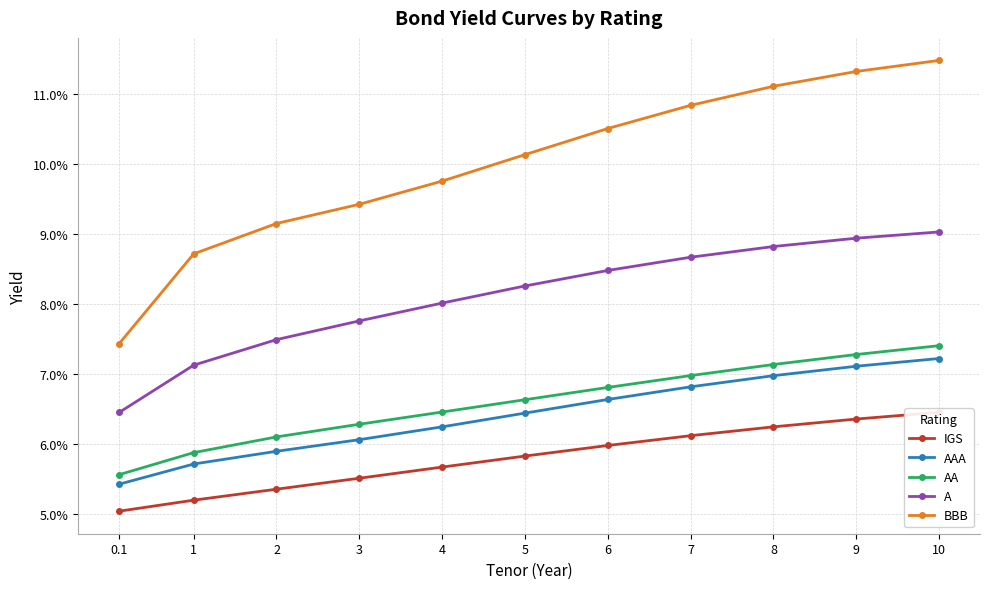

Reading left to right, extract all data points from this chart.

IGS: 0.1=0.1	1=0.1	2=0.1	3=0.1	4=0.1	5=0.1	6=0.1	7=0.1	8=0.1	9=0.1	10=0.1
AAA: 0.1=0.1	1=0.1	2=0.1	3=0.1	4=0.1	5=0.1	6=0.1	7=0.1	8=0.1	9=0.1	10=0.1
AA: 0.1=0.1	1=0.1	2=0.1	3=0.1	4=0.1	5=0.1	6=0.1	7=0.1	8=0.1	9=0.1	10=0.1
A: 0.1=0.1	1=0.1	2=0.1	3=0.1	4=0.1	5=0.1	6=0.1	7=0.1	8=0.1	9=0.1	10=0.1
BBB: 0.1=0.1	1=0.1	2=0.1	3=0.1	4=0.1	5=0.1	6=0.1	7=0.1	8=0.1	9=0.1	10=0.1